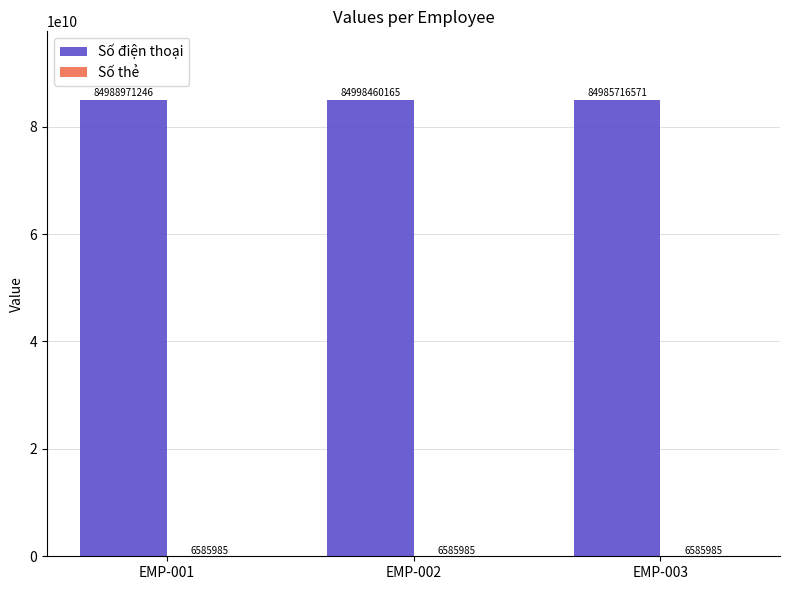

Count the Số điện thoại values in the range 84985716571 to 84998460165.

3